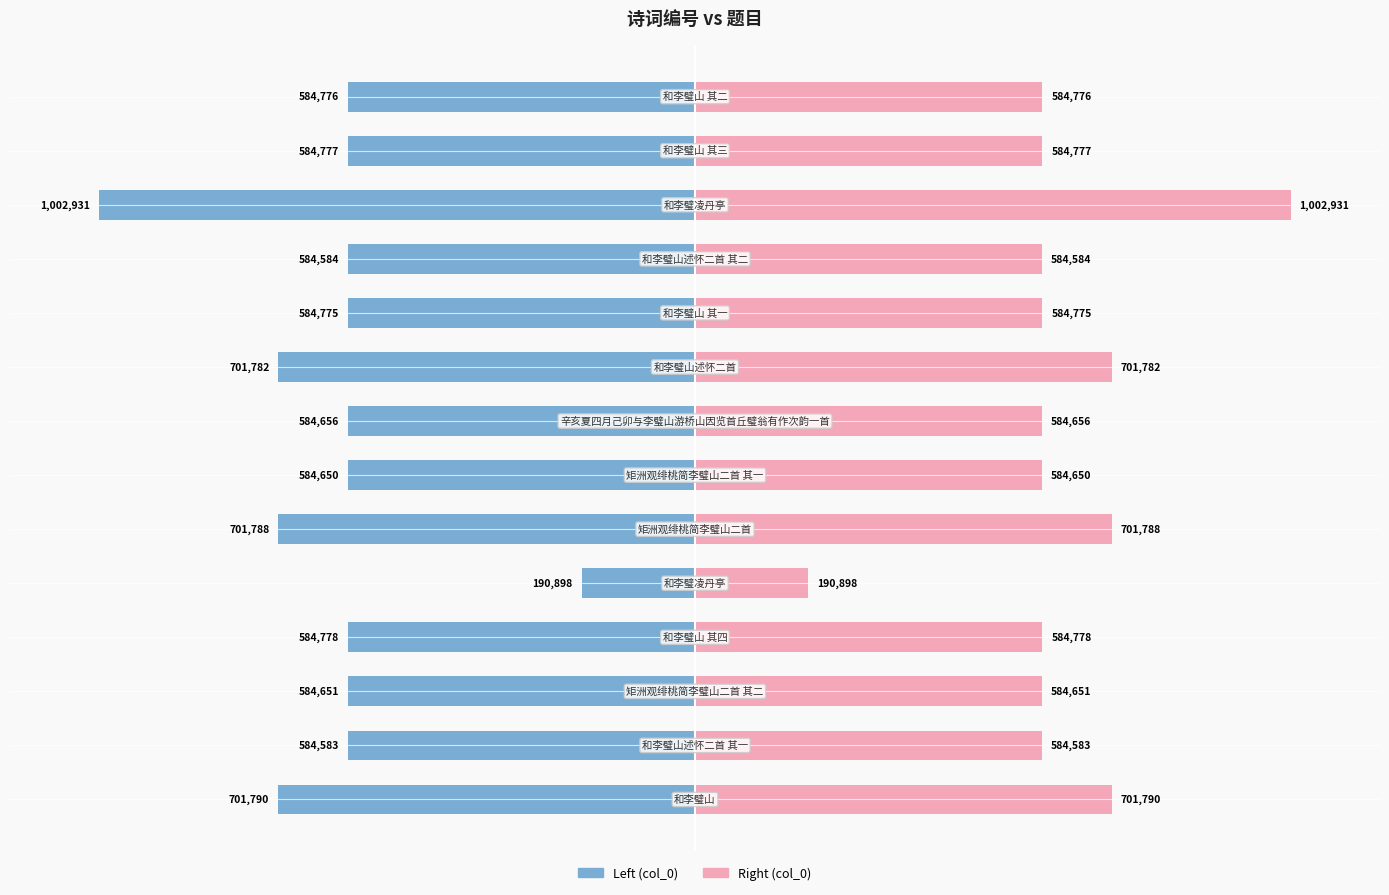

Which series has the widest spread of values?

col_0 (left)